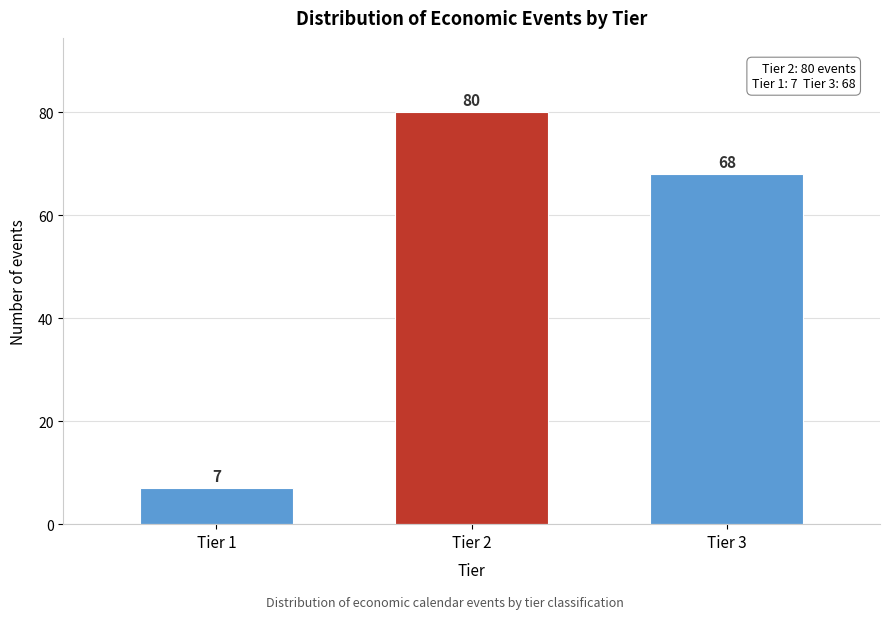

Reading right to left, transcribe all the data shown in this chart.

Tier 3=68	Tier 2=80	Tier 1=7